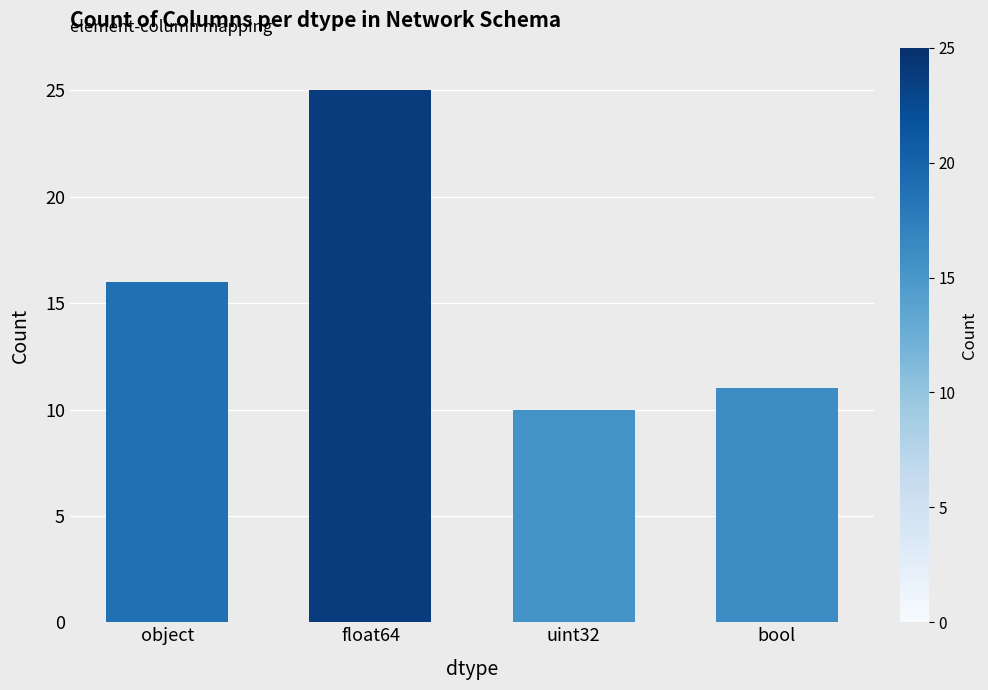

Which label corresponds to the smallest value in the chart?

uint32